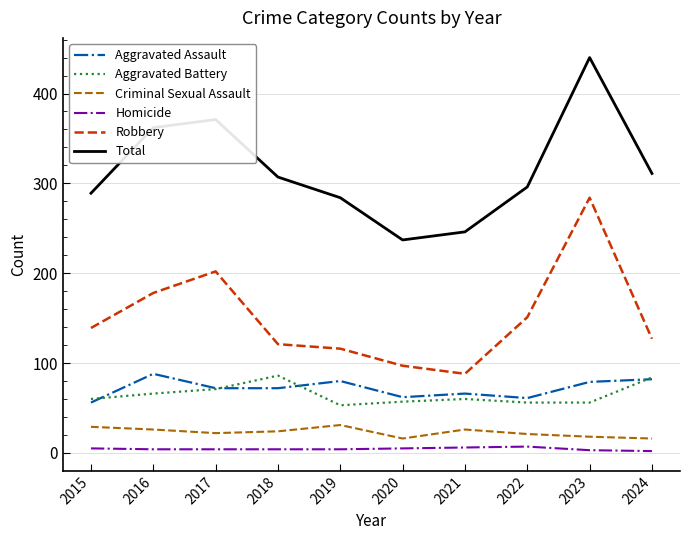

Rank the series at 2016 from lowest to highest value.

Homicide, Criminal Sexual Assault, Aggravated Battery, Aggravated Assault, Robbery, Total